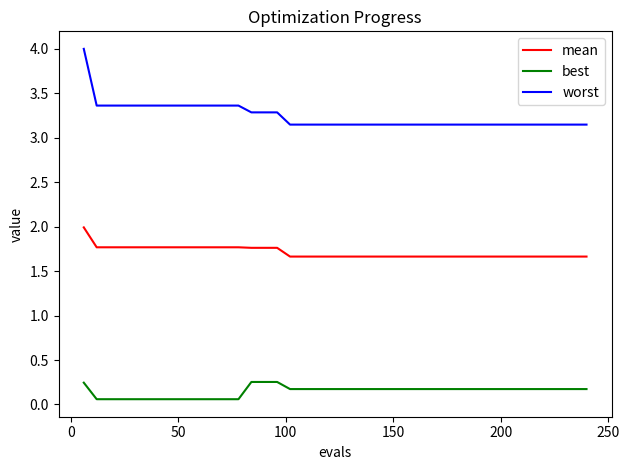

True or false: mean and worst intersect in this chart.

False